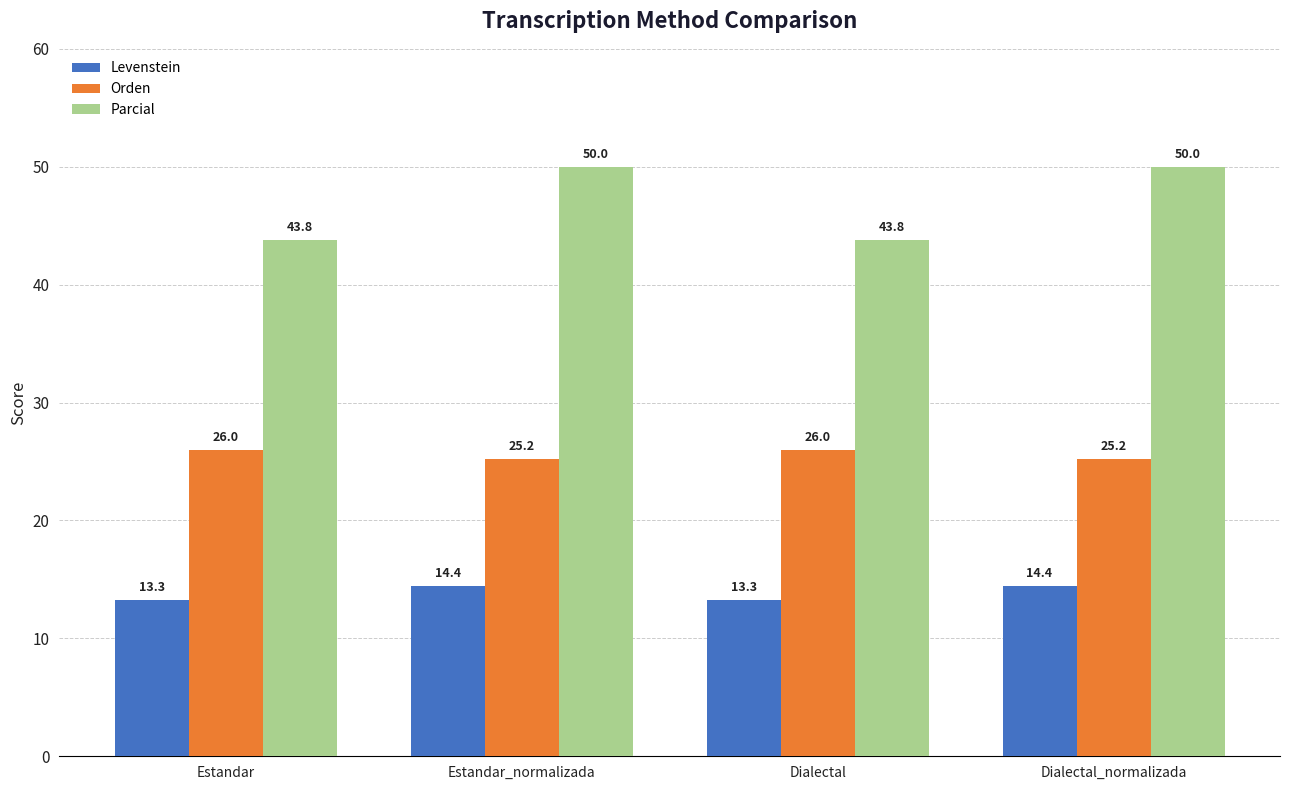

Rank the series by their maximum value, from highest to lowest.

Parcial, Orden, Levenstein